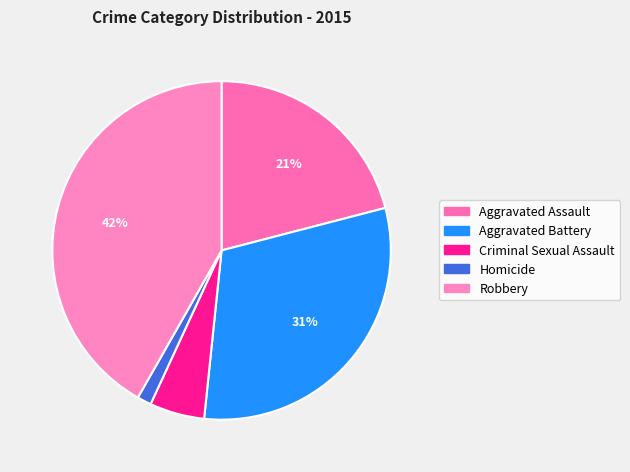

To the nearest percent, what percentage of the pie is Aggravated Battery?

31%